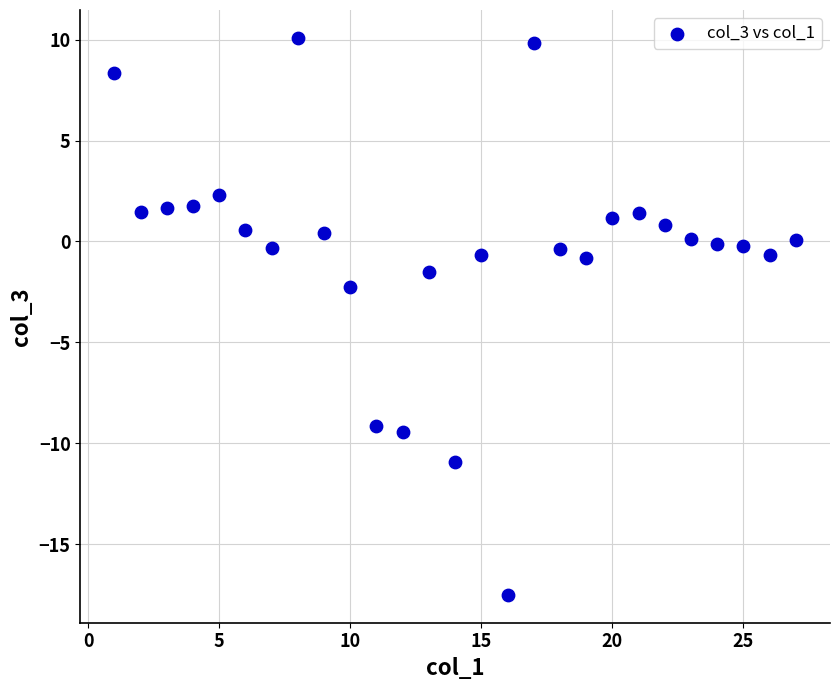

What Y value in the scatter plot is closest to -3?

-2.3